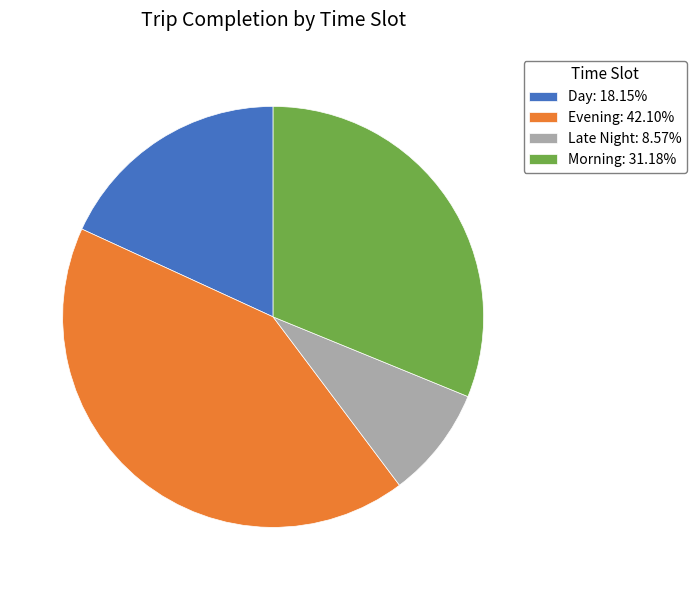

True or false: Day accounts for 7% of the total.

False